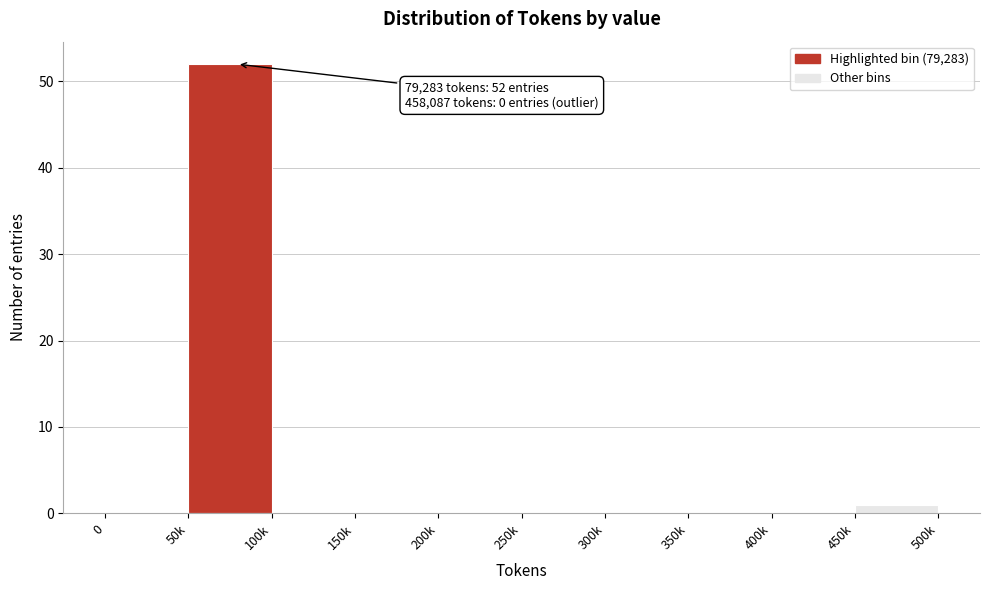

Reading left to right, list all the values displayed in this chart.

0=0	50k=52	100k=0	150k=0	200k=0	250k=0	300k=0	350k=0	400k=0	450k=1